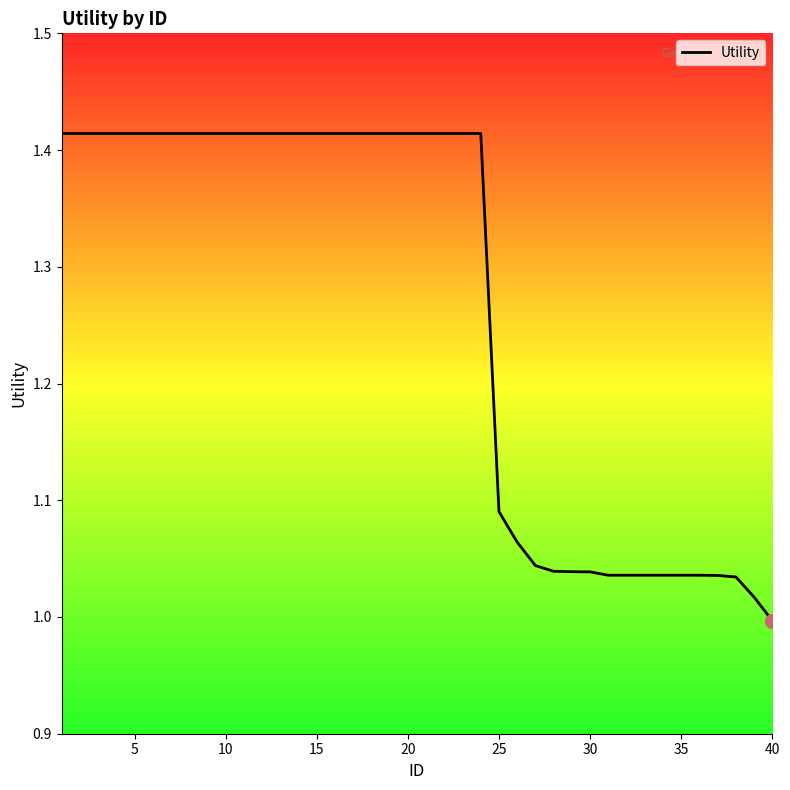

What is the difference between the second highest and minimum values?

0.4